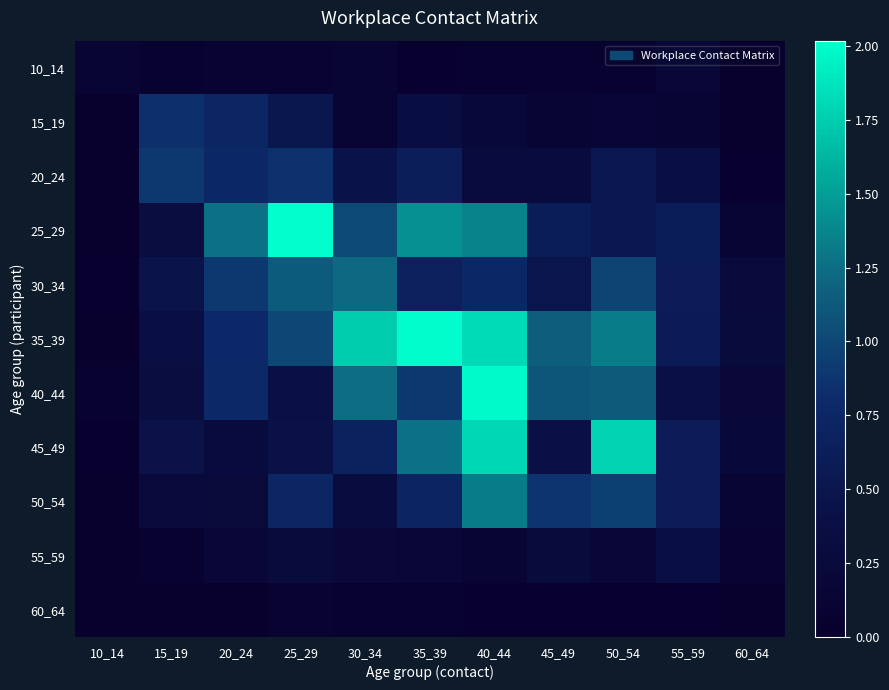

Between 45_49 and 25_29, which is larger?

25_29